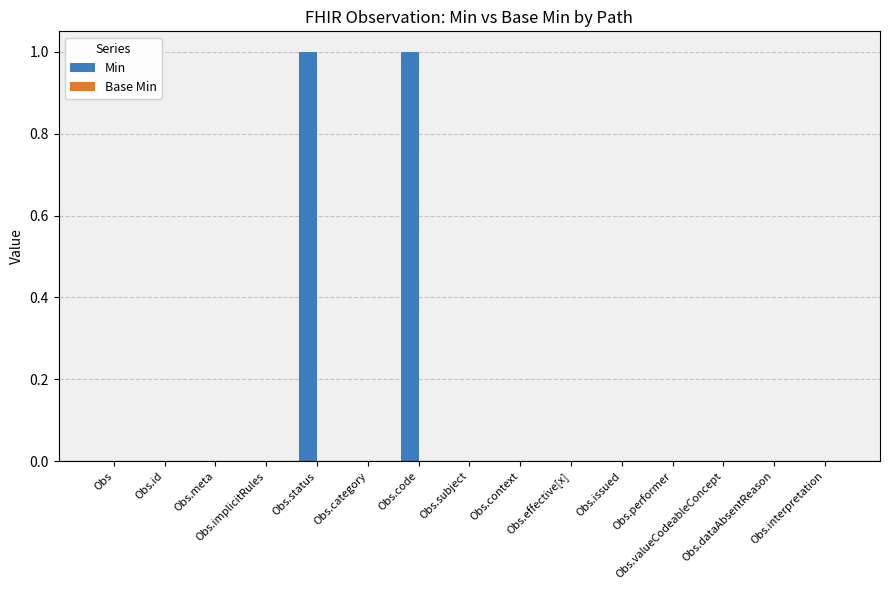

What is the maximum value shown in the chart?

1